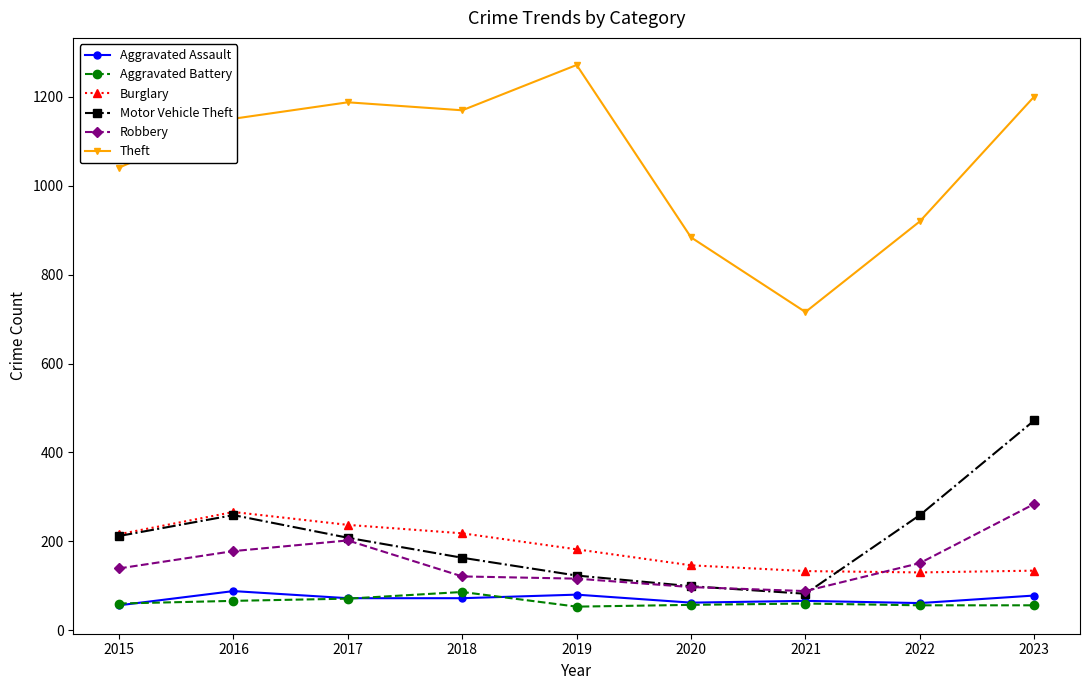

Which series has the largest total across all categories?

Theft